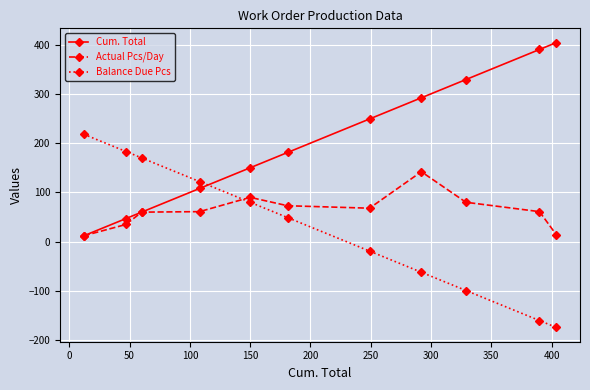

How many values in the Cum. Total series are below 181?

5